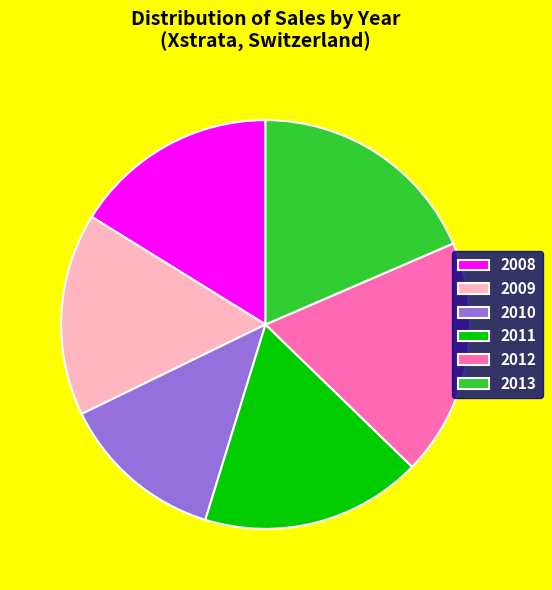

True or false: 2011 accounts for 31% of the total.

False